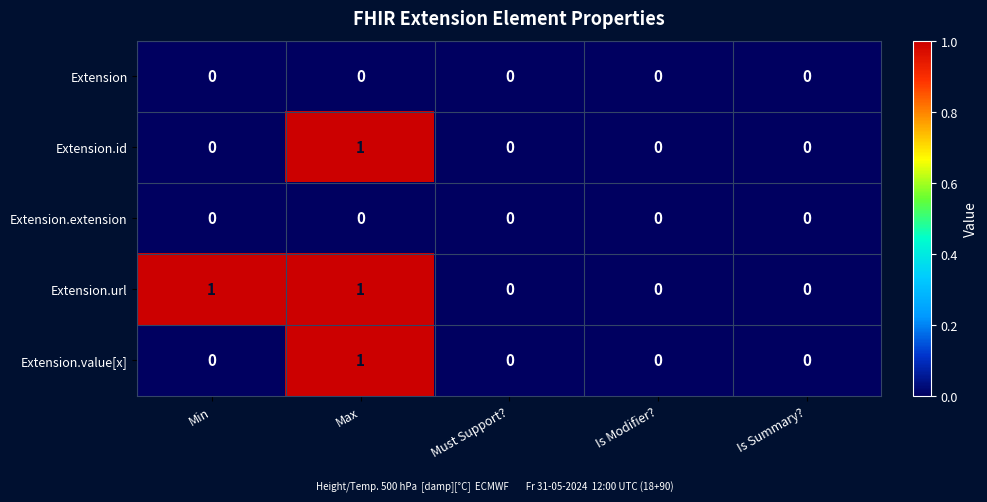

At which category is the sum across all series the highest?

Max